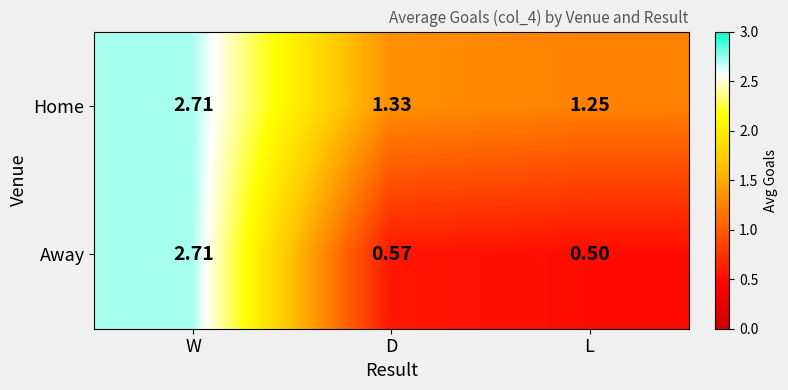

At which category is the sum across all series the highest?

W